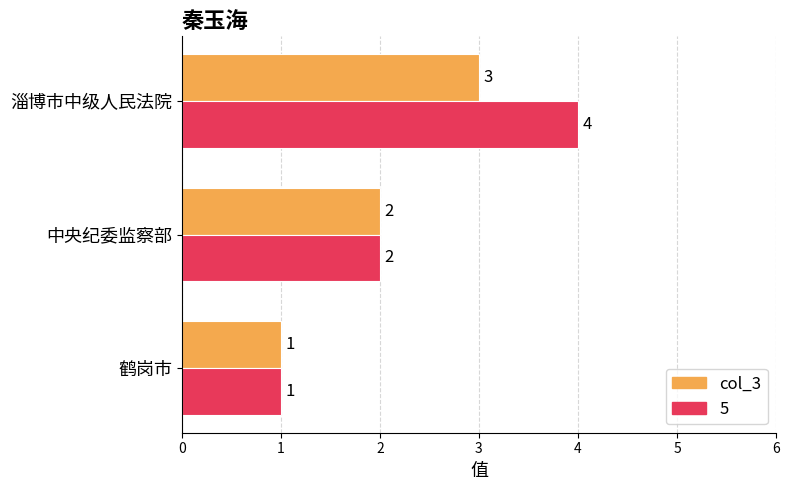

How many categories are shown in the chart?

3